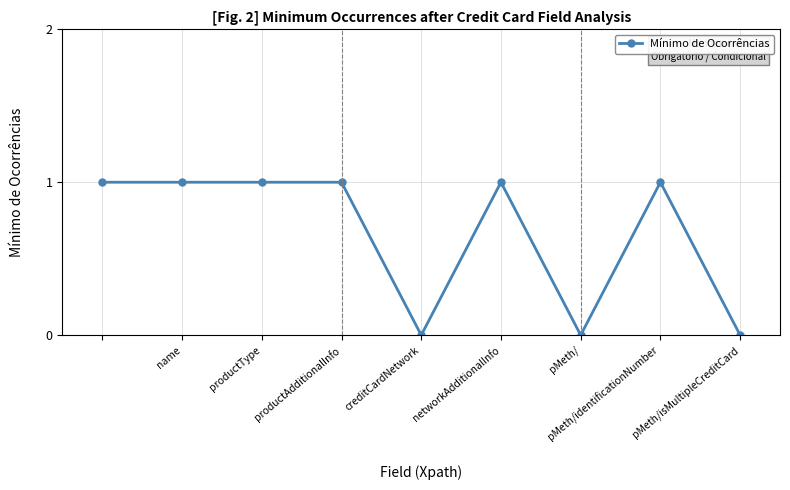

What is the greatest value displayed?

1